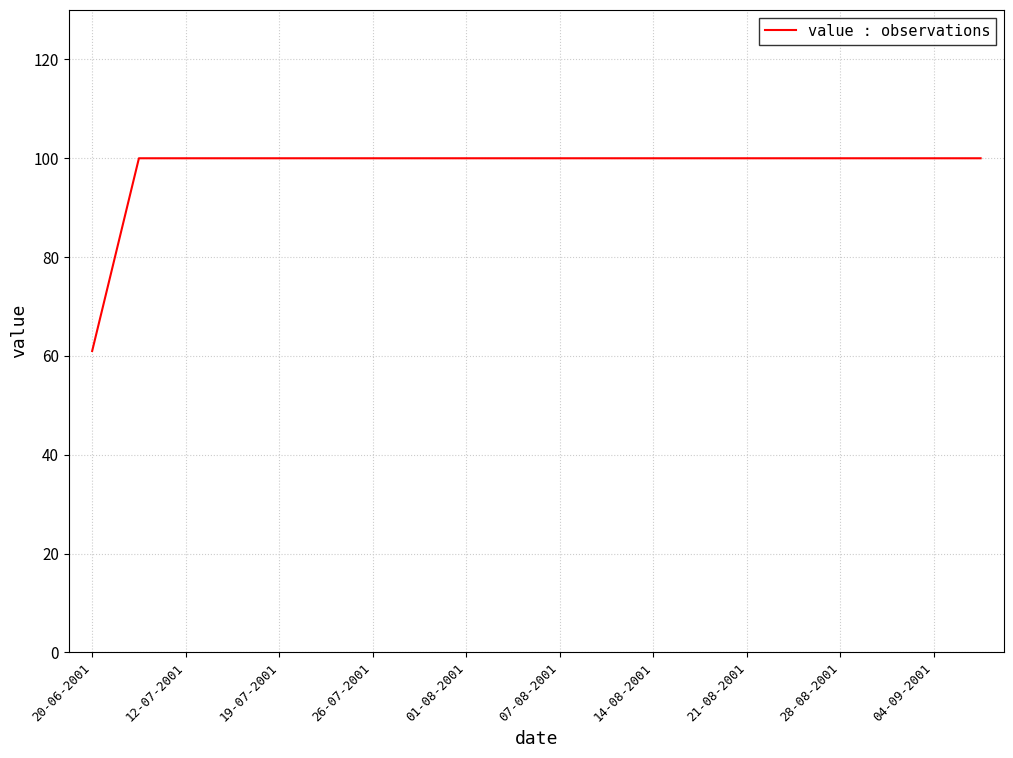

What is the difference between the maximum and minimum values?

39